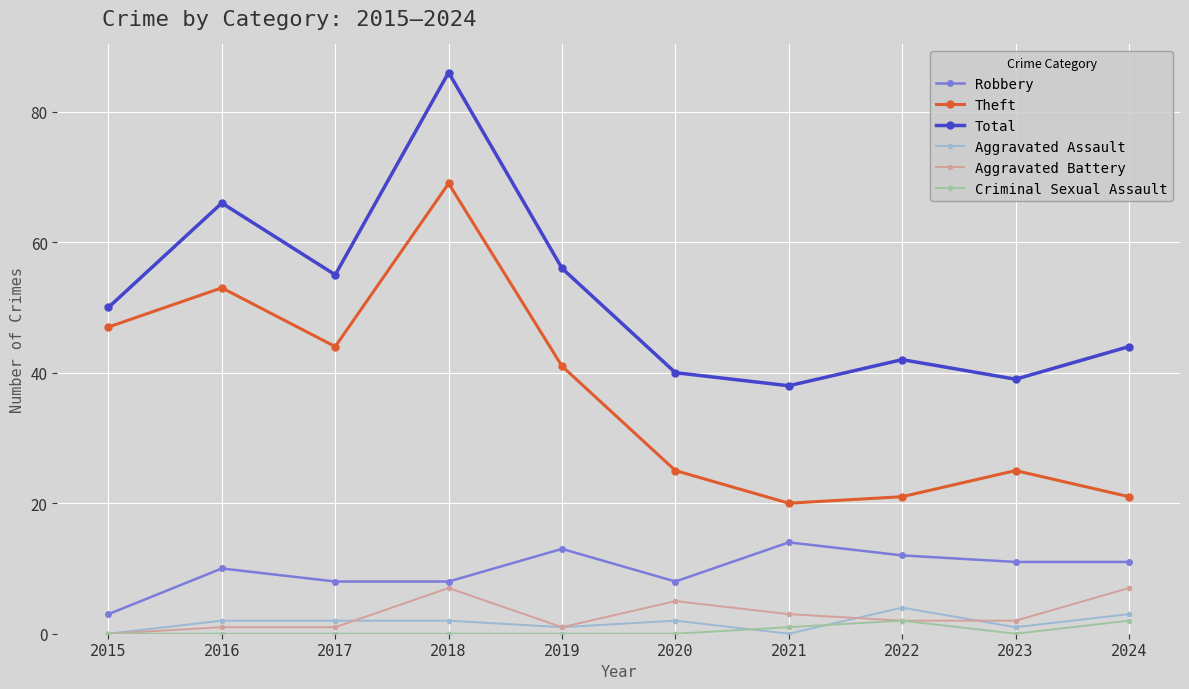

Does the chart display data point markers on the line(s)?

Yes